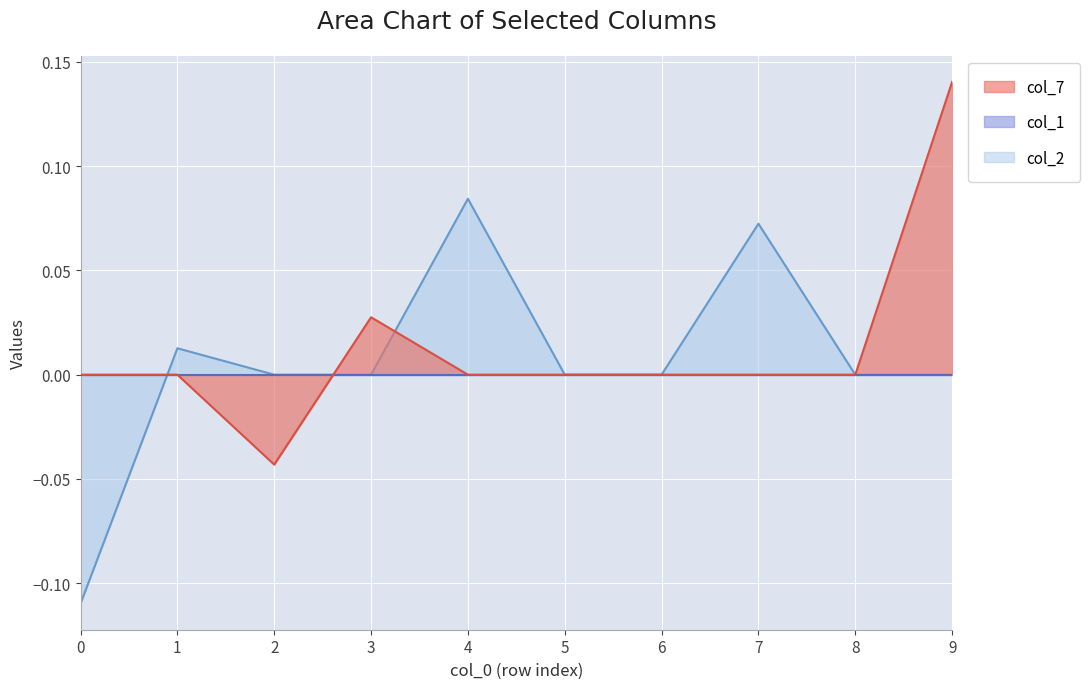

Between 6 and 9, which series saw the biggest shift?

col_7